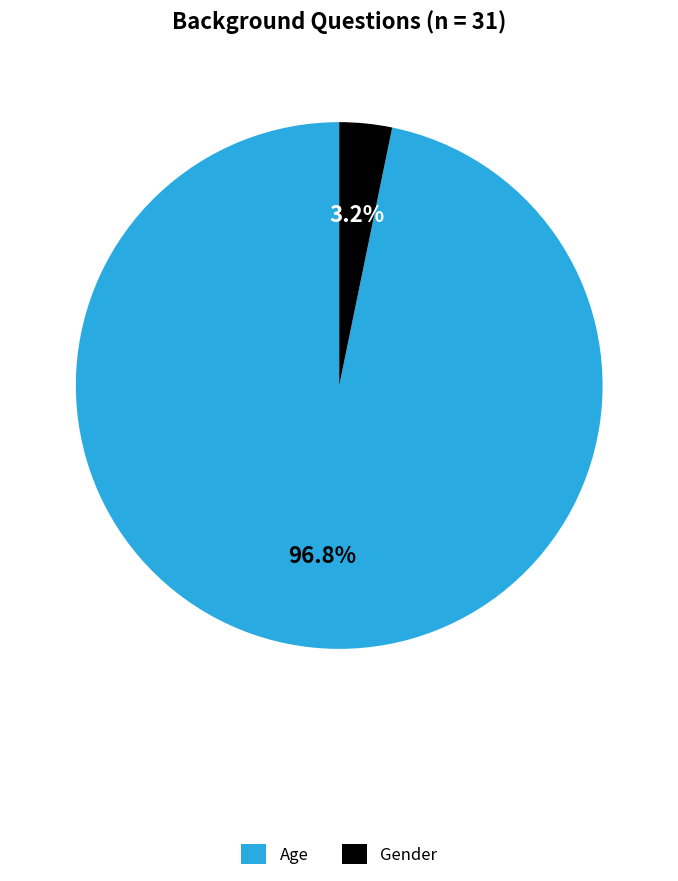

Do Gender and Age together represent more than half of the pie?

Yes